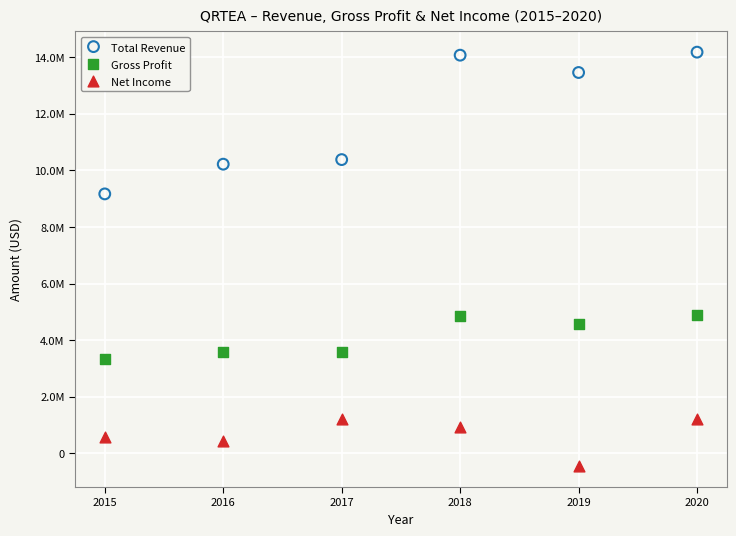

What are all the series names shown in the legend?

Total Revenue, Gross Profit, Net Income